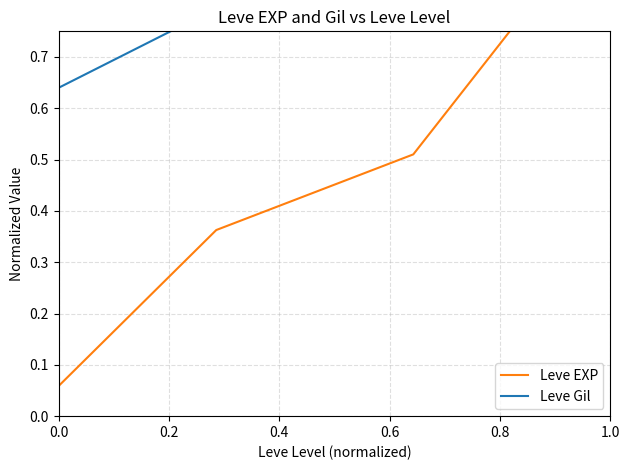

What is the difference between the maximum and minimum values in the Leve Gil series?

0.4